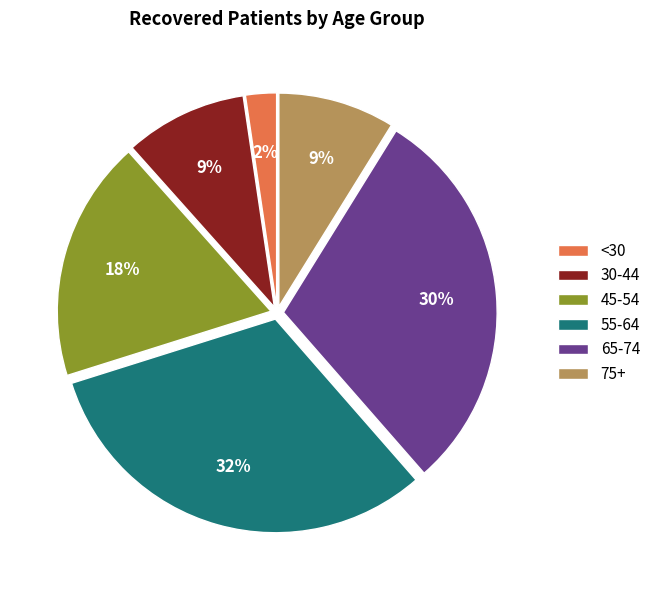

To the nearest percent, what percentage of the pie is 30-44?

9%